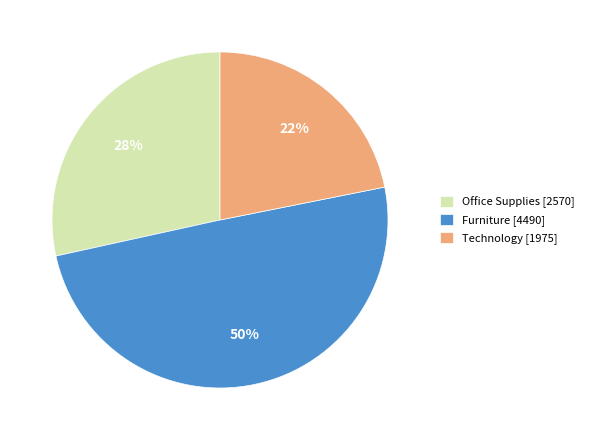

What is the smallest slice in the pie chart?

Technology [1975]